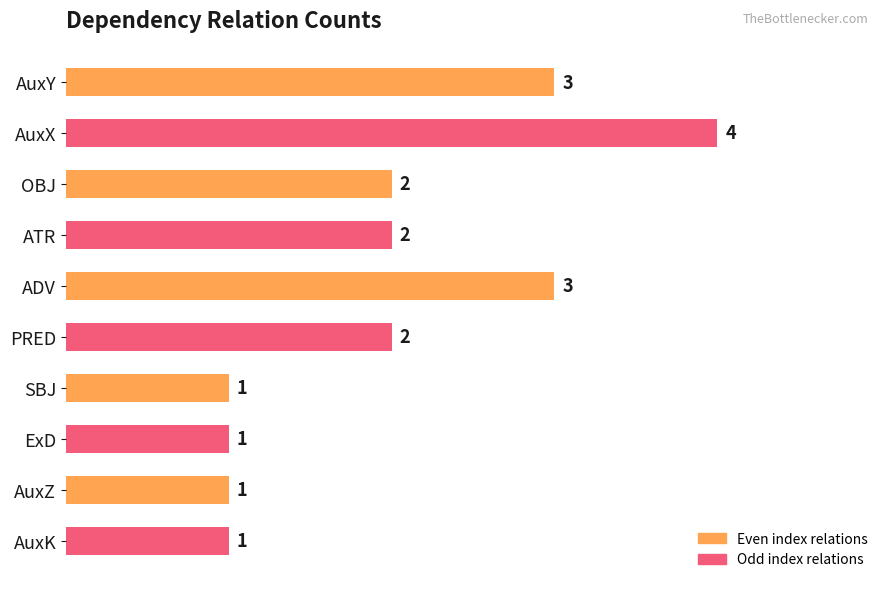

What is the maximum value shown in the chart?

4